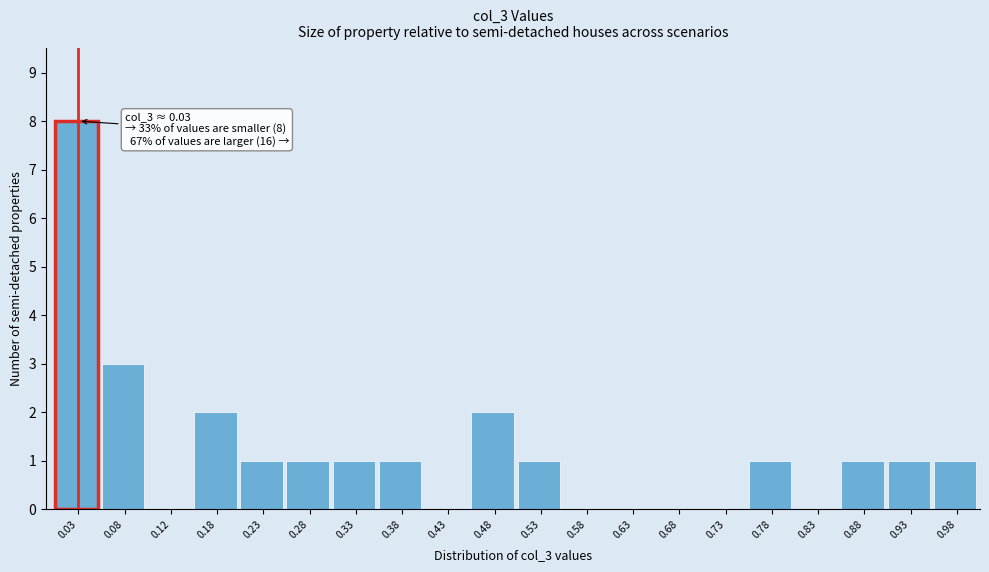

Which range on the x-axis has the tallest bar?

0.00 to 0.05